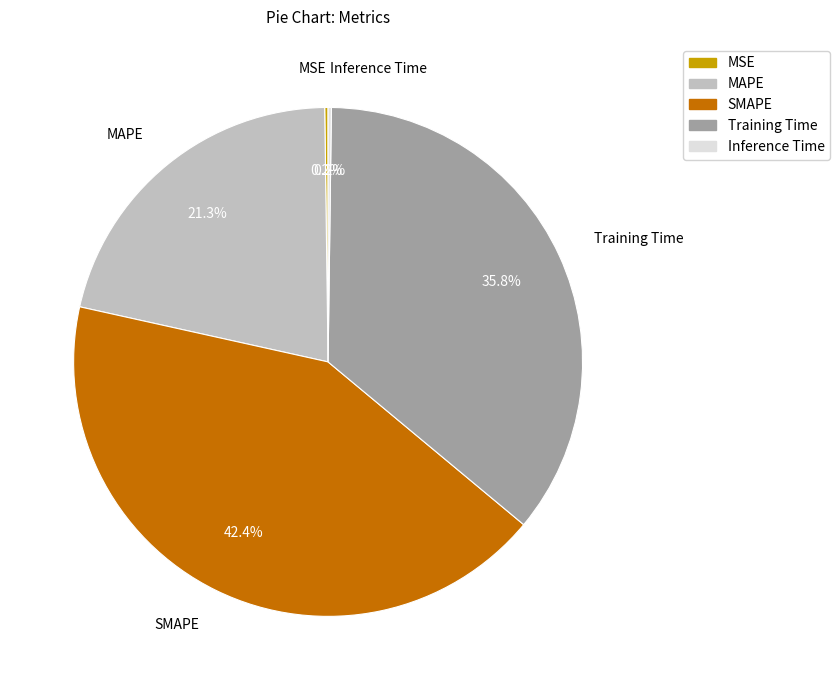

To the nearest percent, what is the difference between the largest and smallest slice percentages?

42%